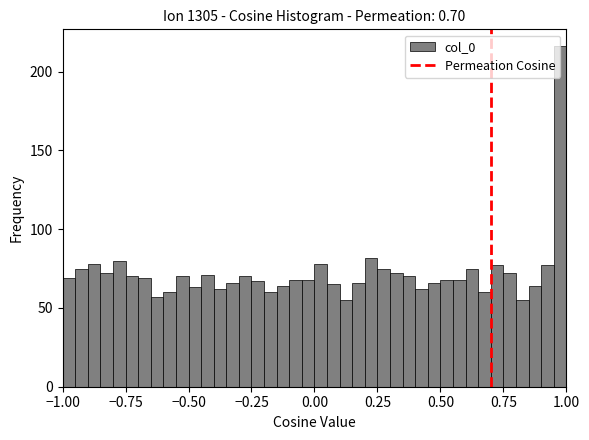

Around what value on the x-axis is the tallest bar? Give the approximate position of its centre, as read against the axis.

1.00